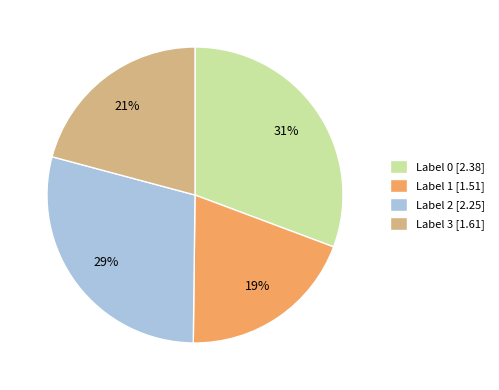

Does any single category account for the majority?

No